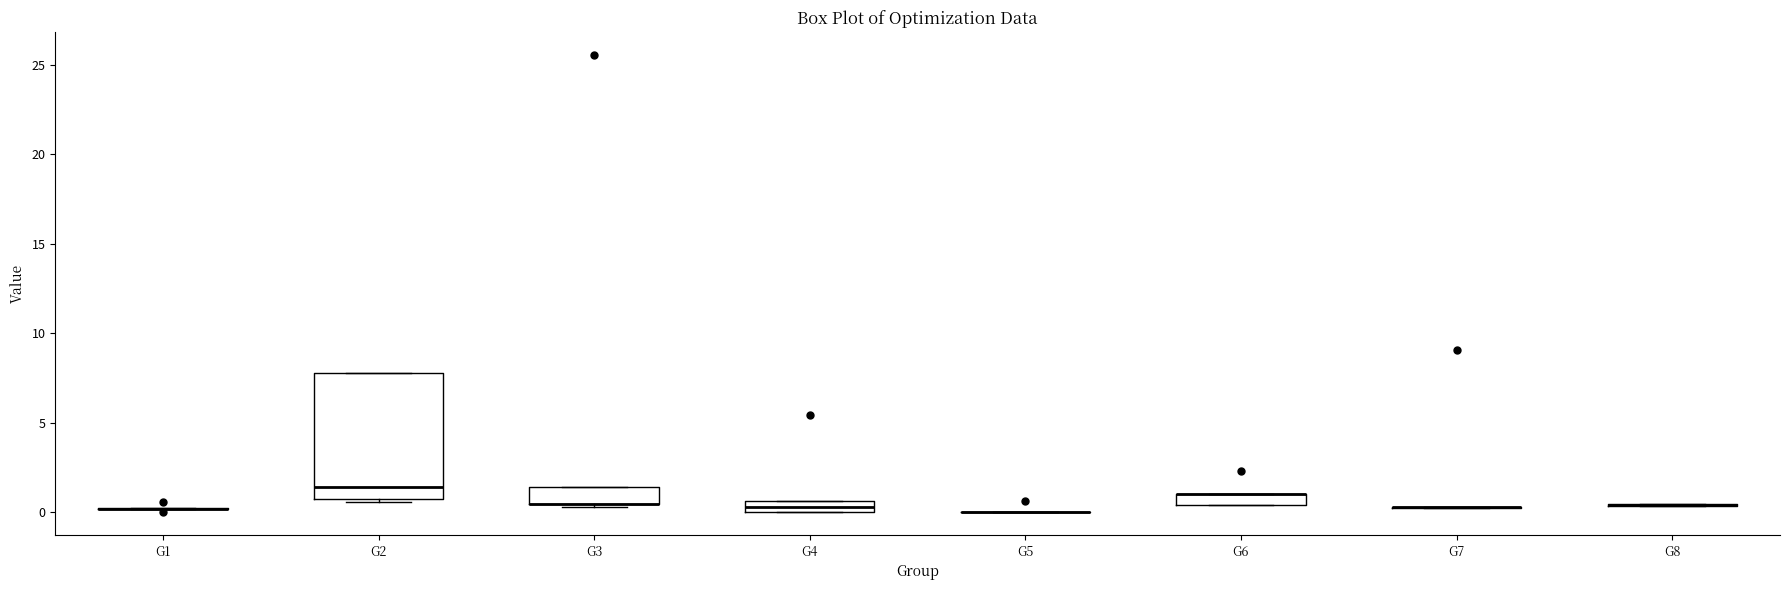

Comparing the boxes themselves (not the whiskers), which one is the tallest?

G2